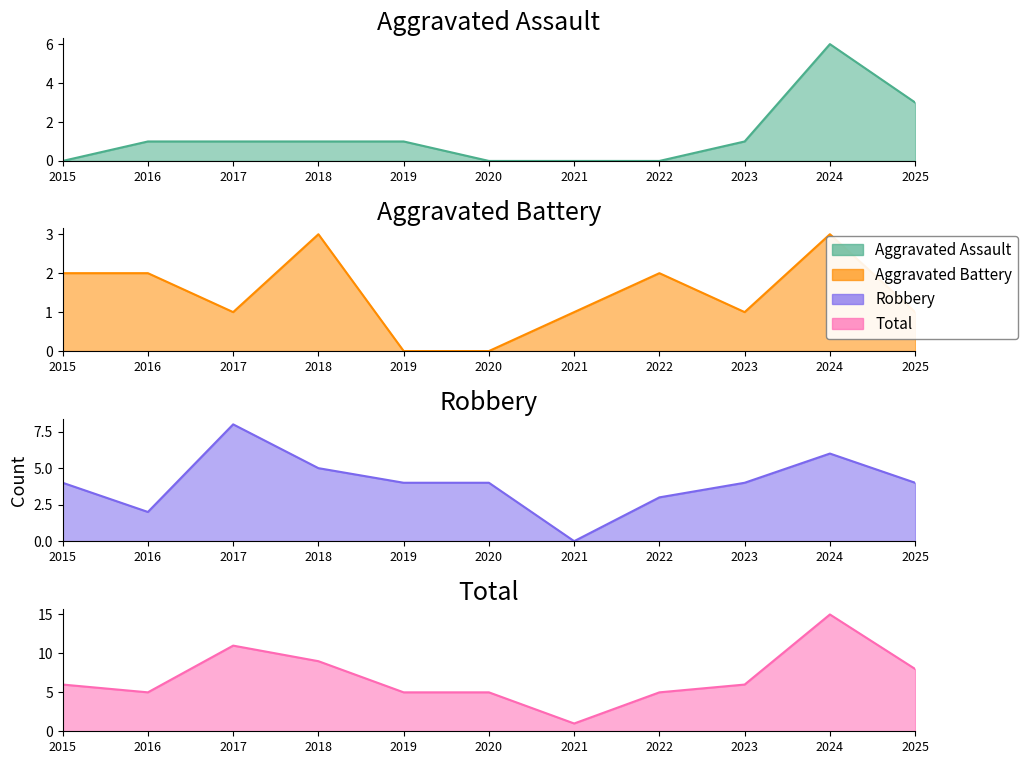

At how many categories does at least one series exceed 7?

4